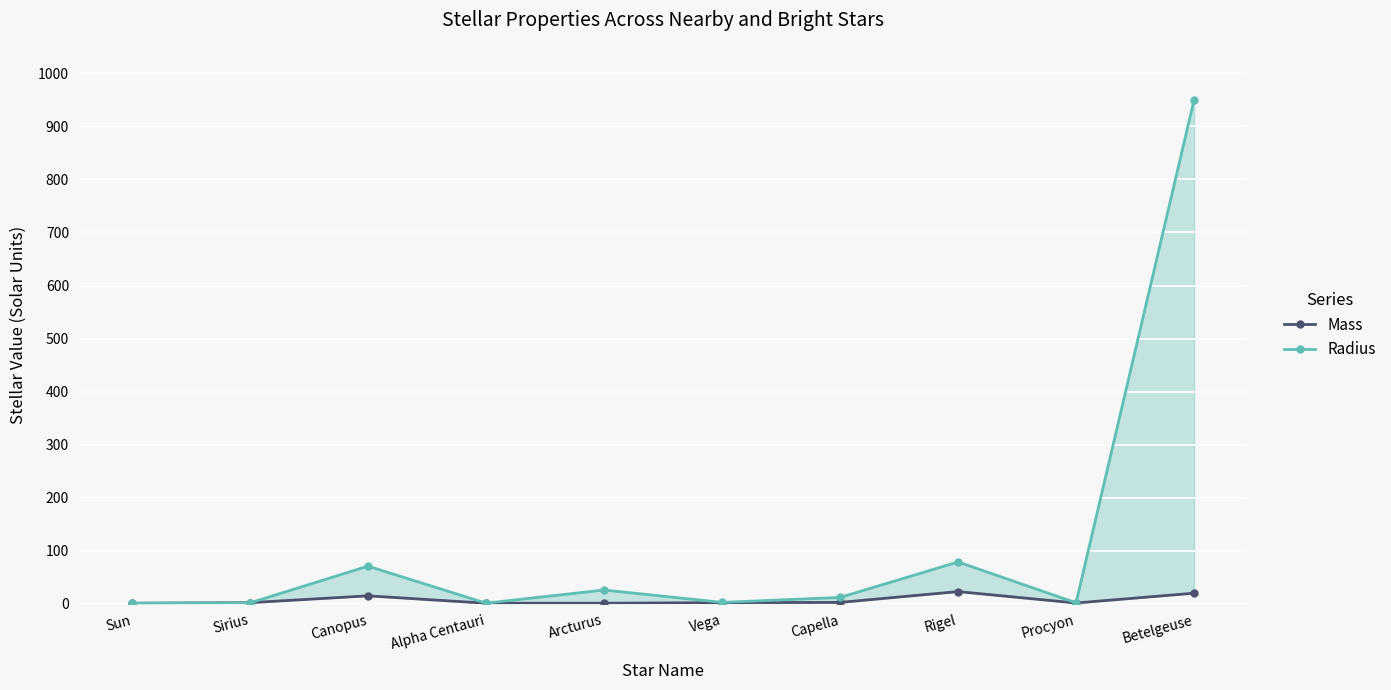

What is the spread (max minus min) of values at Canopus?

56.0